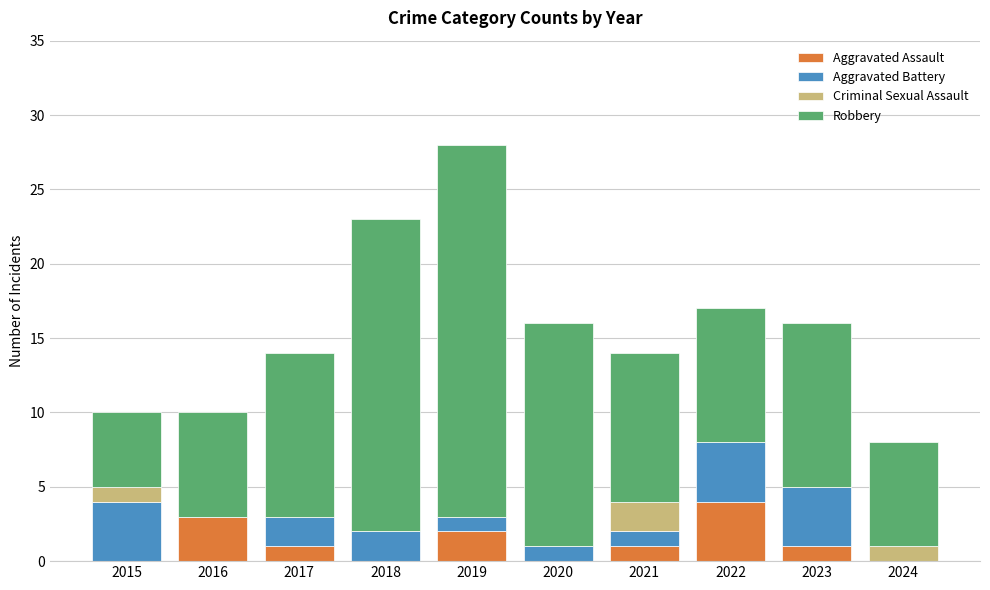

True or false: Aggravated Assault has a value of 0 at 2024.

True